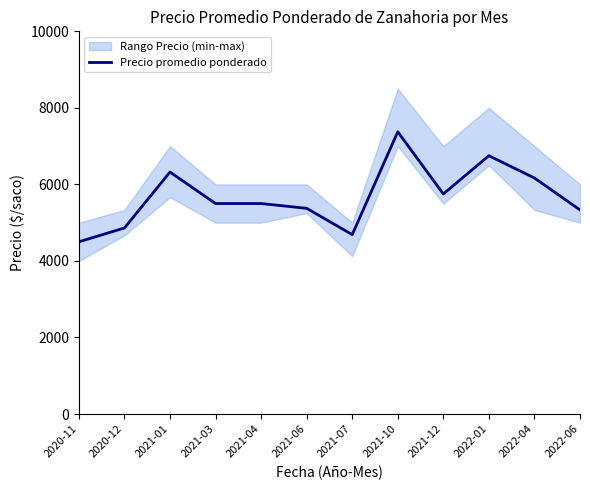

Where is the data nearest to the value 5937?

2021-12